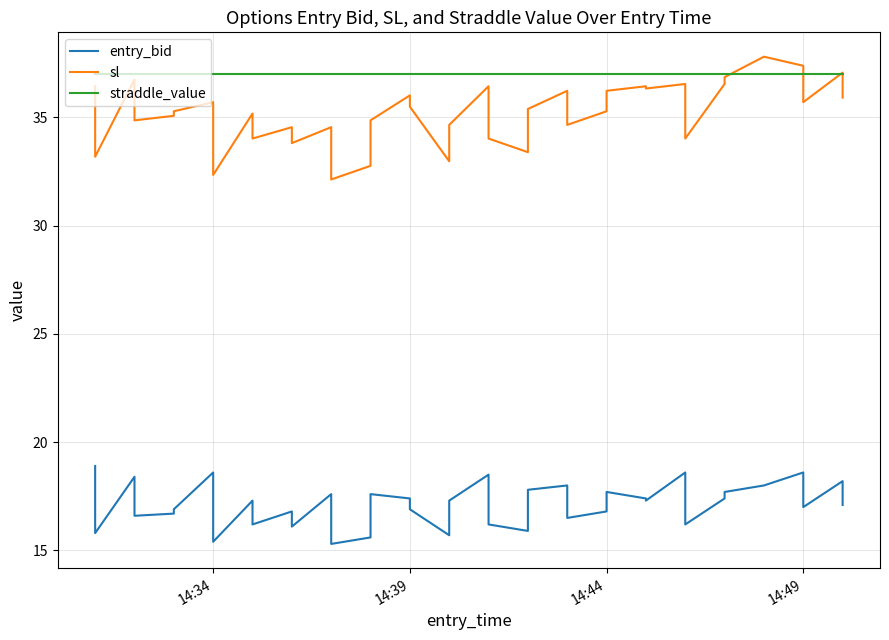

Reading right to left, list all the values displayed in this chart.

entry_bid: 17.1	18.2	17.0	18.6	18.0	18.0	17.7	17.4	16.2	18.6	17.3	17.4	17.7	16.8	16.5	18.0	17.8	15.9	16.2	18.5	17.3	15.7	16.9	17.4	17.6	15.6	15.3	17.6	16.1	16.8	16.2	17.3	15.4	18.6	16.9	16.7	16.6	18.4	15.8	18.9
sl: 35.9	37.1	35.7	37.4	37.8	37.8	36.9	36.5	34.0	36.5	36.3	36.4	36.2	35.3	34.6	36.2	35.4	33.4	34.0	36.4	34.6	33.0	35.5	36.0	34.9	32.8	32.1	34.5	33.8	34.5	34.0	35.2	32.3	35.7	35.3	35.1	34.9	36.8	33.2	36.4
straddle_value: 37.0	37.0	37.0	37.0	37.0	37.0	37.0	37.0	37.0	37.0	37.0	37.0	37.0	37.0	37.0	37.0	37.0	37.0	37.0	37.0	37.0	37.0	37.0	37.0	37.0	37.0	37.0	37.0	37.0	37.0	37.0	37.0	37.0	37.0	37.0	37.0	37.0	37.0	37.0	37.0